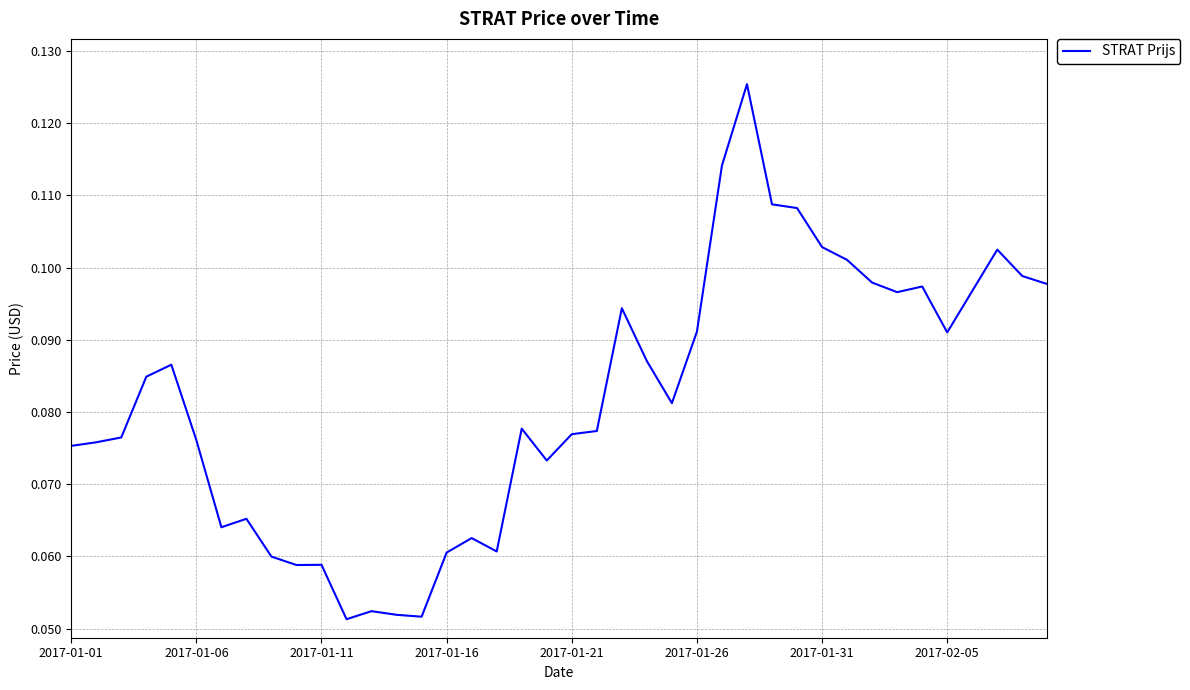

True or false: the data shows 0.2 at 2017-01-31.

False